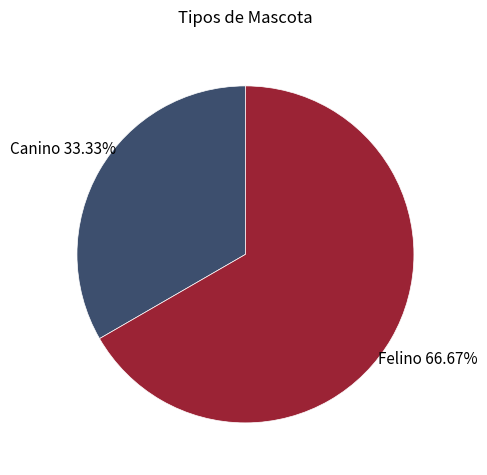

Which slice is the largest?

Felino